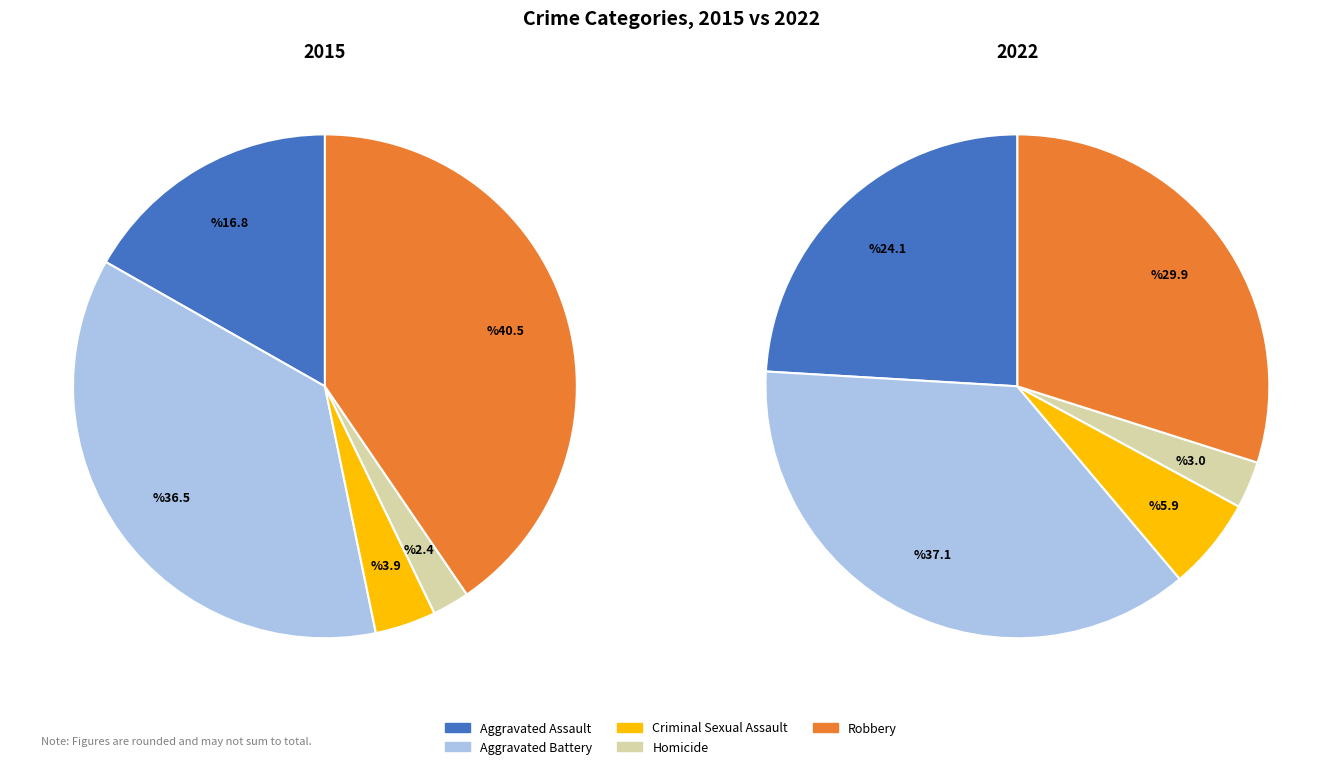

Count the number of slices in the pie.

5